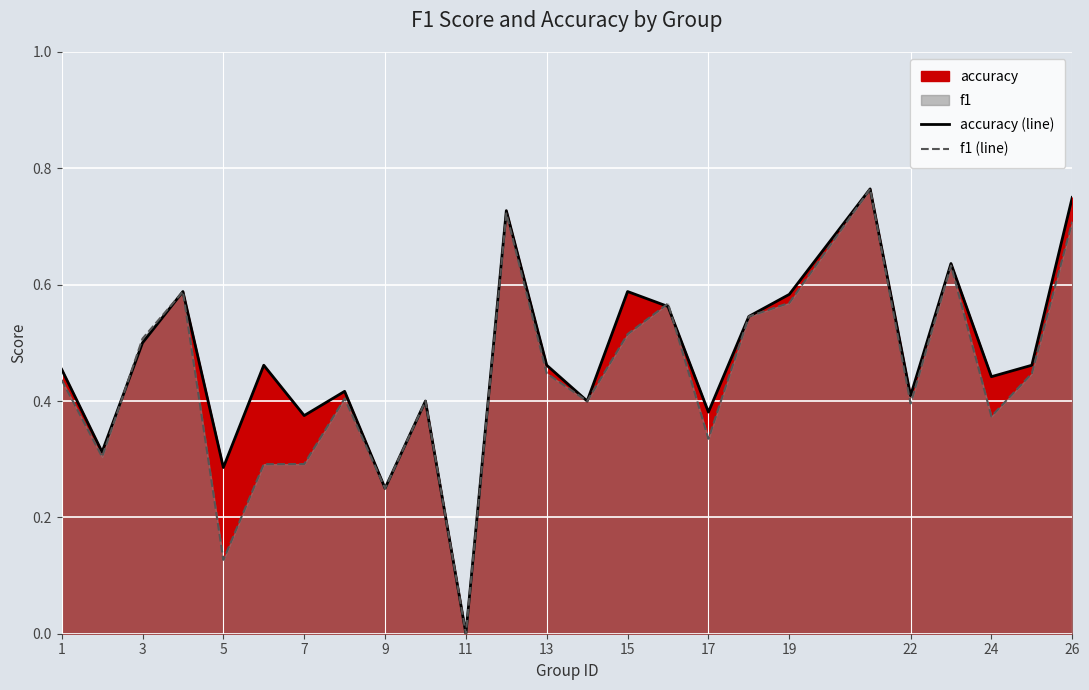

At 7, list the series in order from smallest to largest.

f1 (line), accuracy (line)